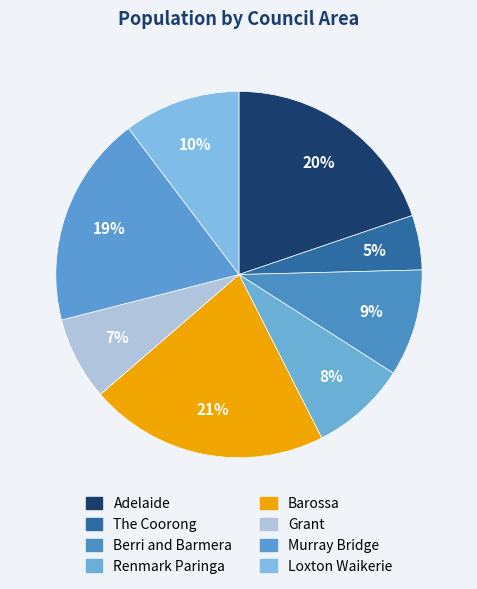

What is the total percentage of Murray Bridge and Loxton Waikerie?

29.0%